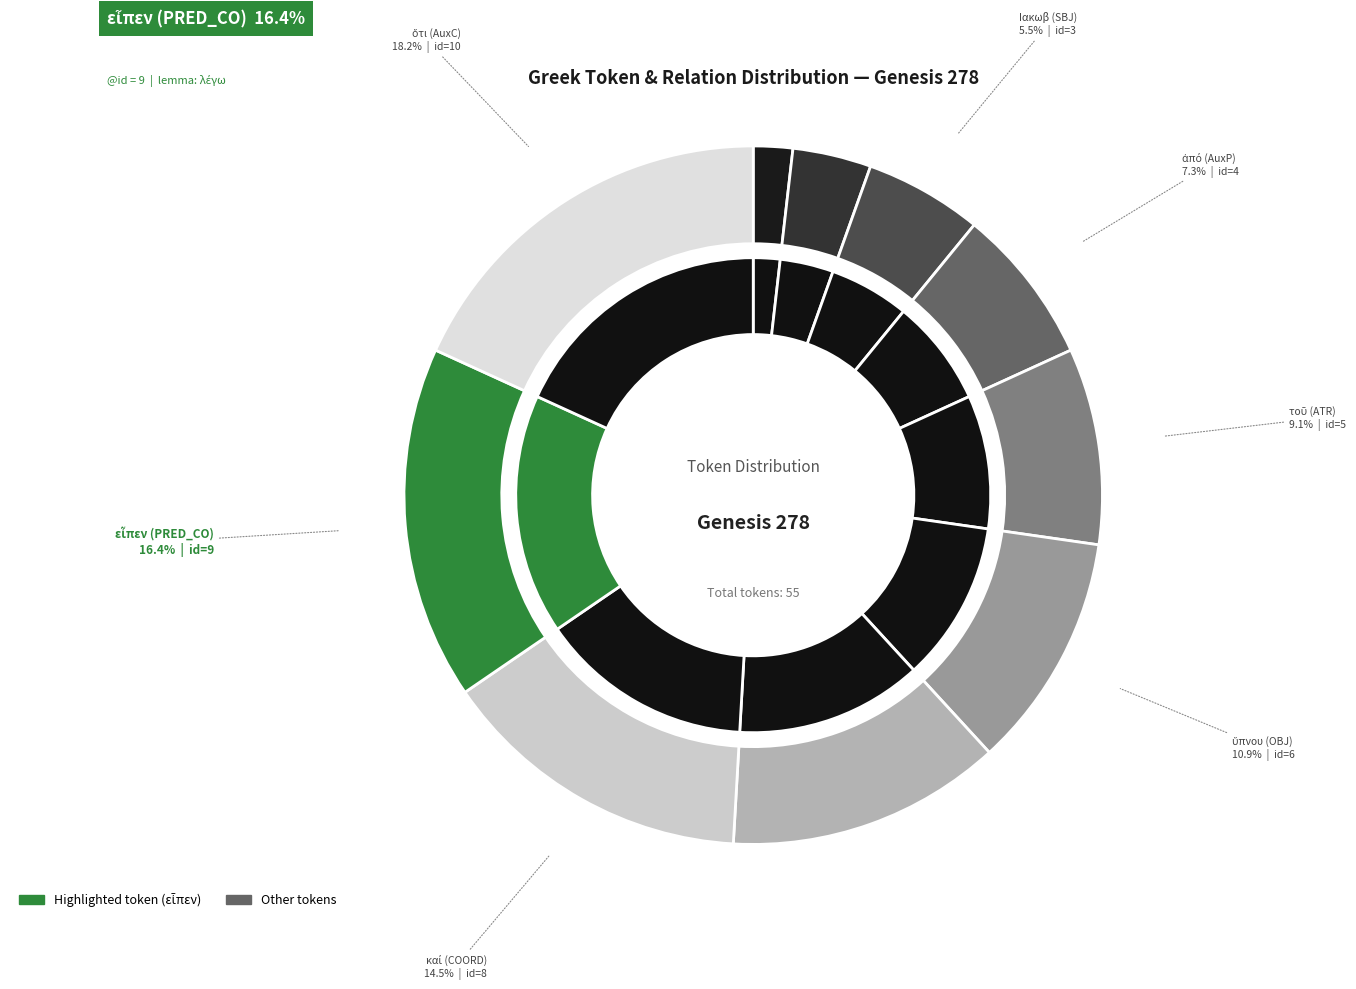

To the nearest percent, what percentage of the pie is αὐτοῦ (ATR)?

13%